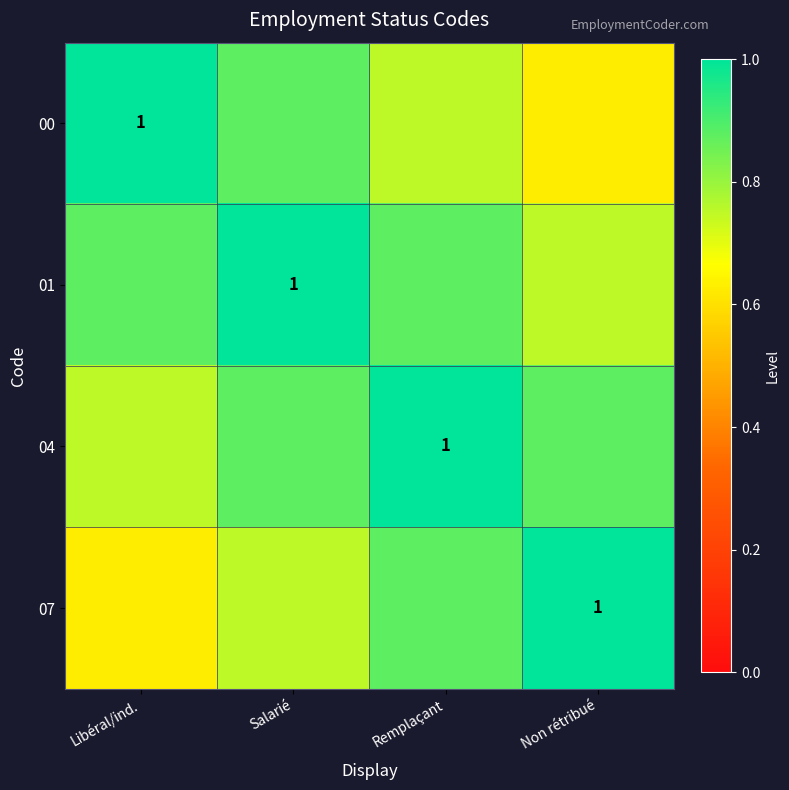

List the series in order of their peak value, lowest first.

00, 01, 04, 07